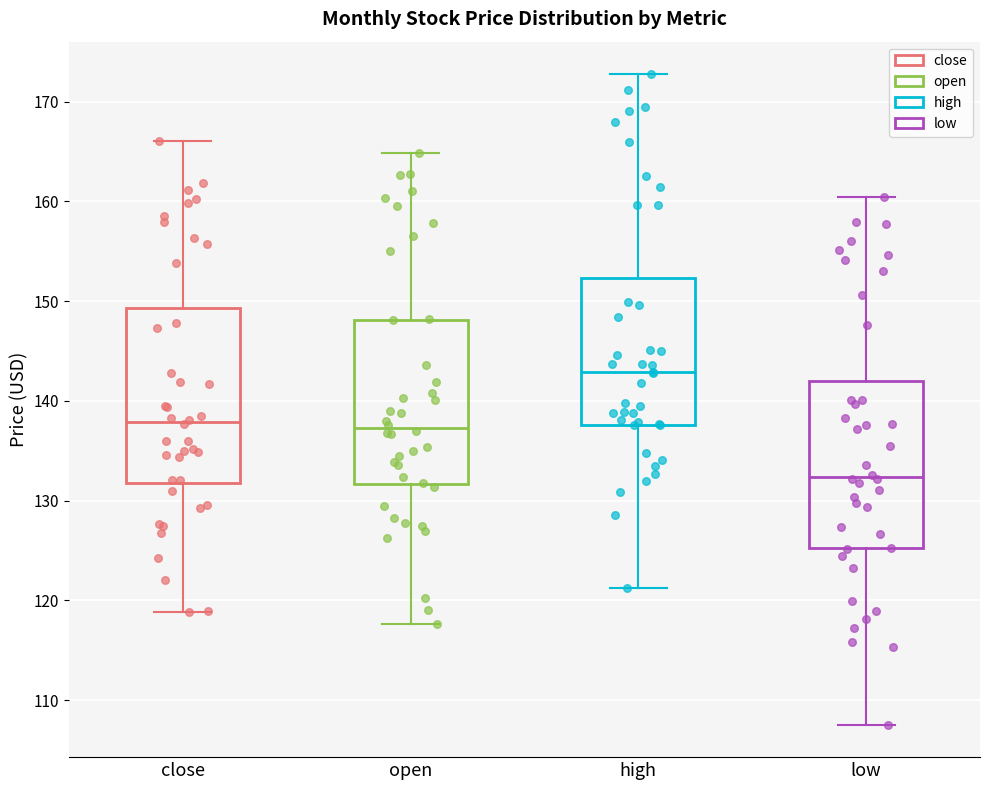

Where is the upper edge of the box for open on the y-axis? The values are not printed on the chart, so give them approximately, as read against the axis.

148